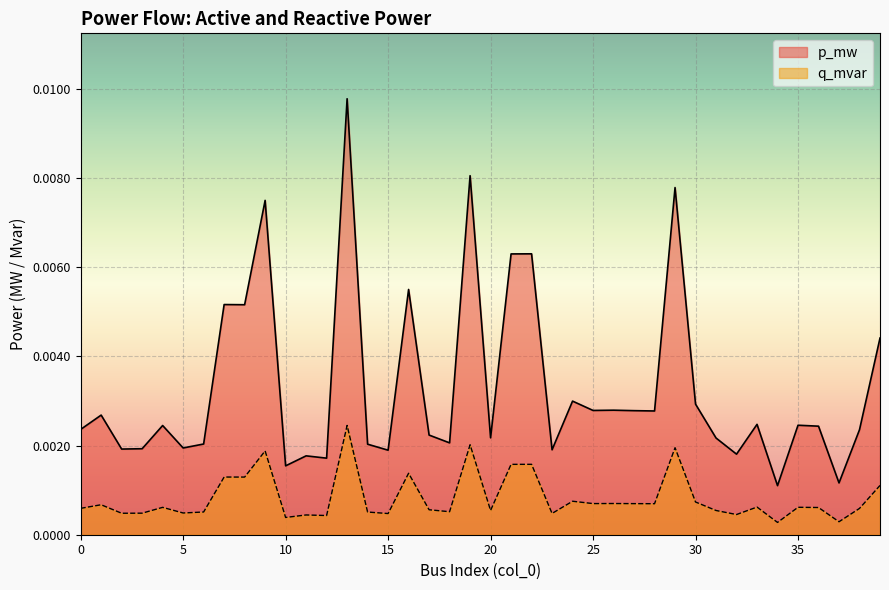

Which category has the lowest value across all series?

34